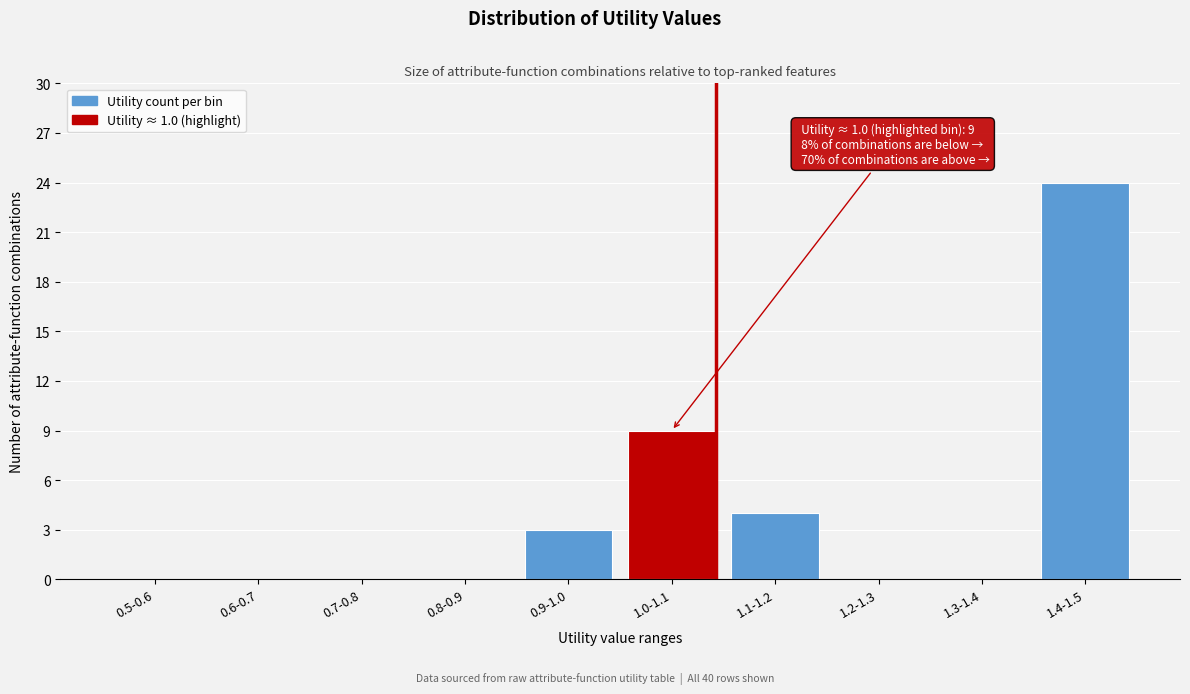

Reading left to right, extract all data points from this chart.

0.5-0.6=0	0.6-0.7=0	0.7-0.8=0	0.8-0.9=0	0.9-1.0=3	1.0-1.1=9	1.1-1.2=4	1.2-1.3=0	1.3-1.4=0	1.4-1.5=24